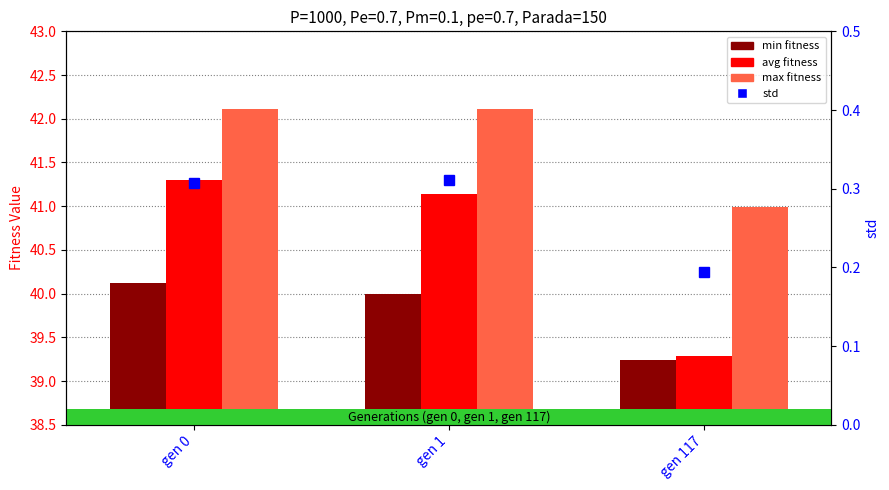

True or false: min fitness has a value of 65.4 at gen 1.

False